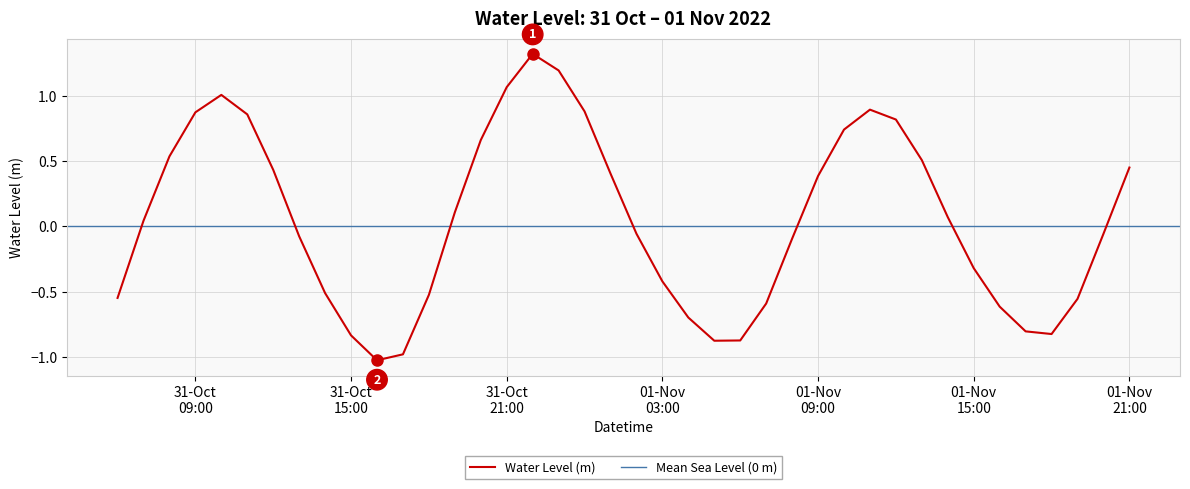

The chart shows a value of -0.6 at 2022-11-01 19:00:00. True or false?

True